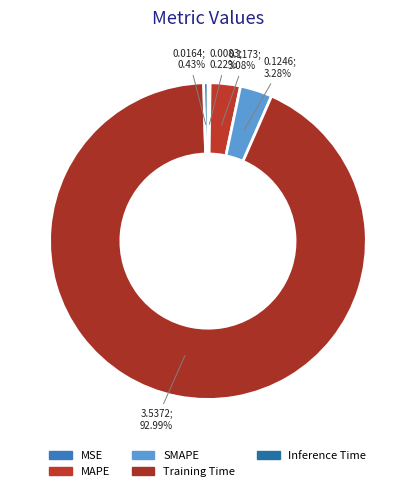

Does MAPE account for over 50% of the chart?

No